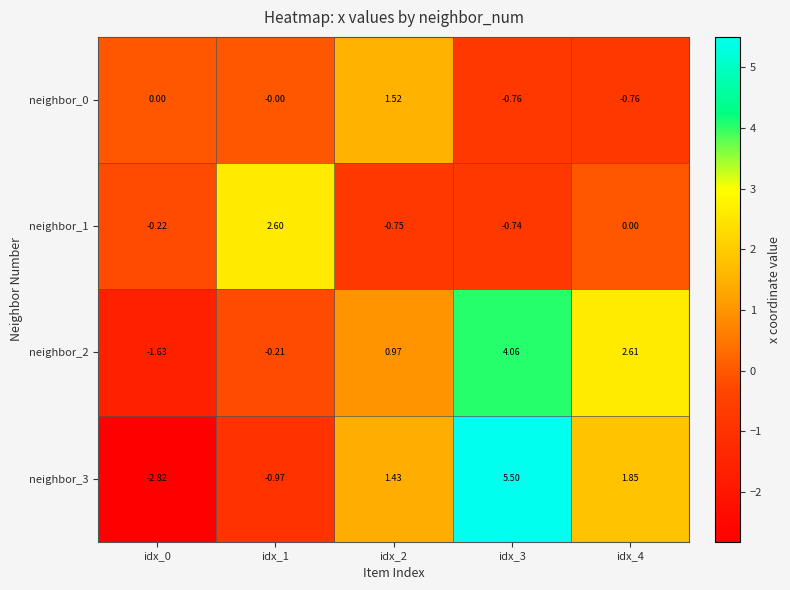

Is the value of neighbor_3 at idx_1 greater than the value of neighbor_0 at idx_3?

No